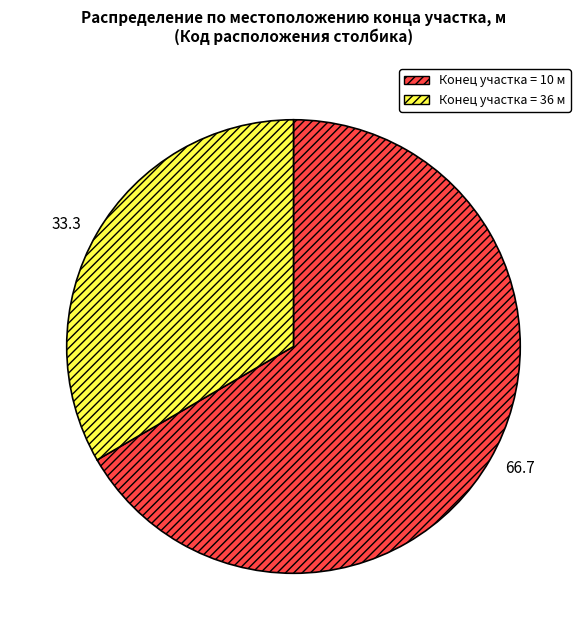

Between 66.7 and 33.3, which is larger?

66.7